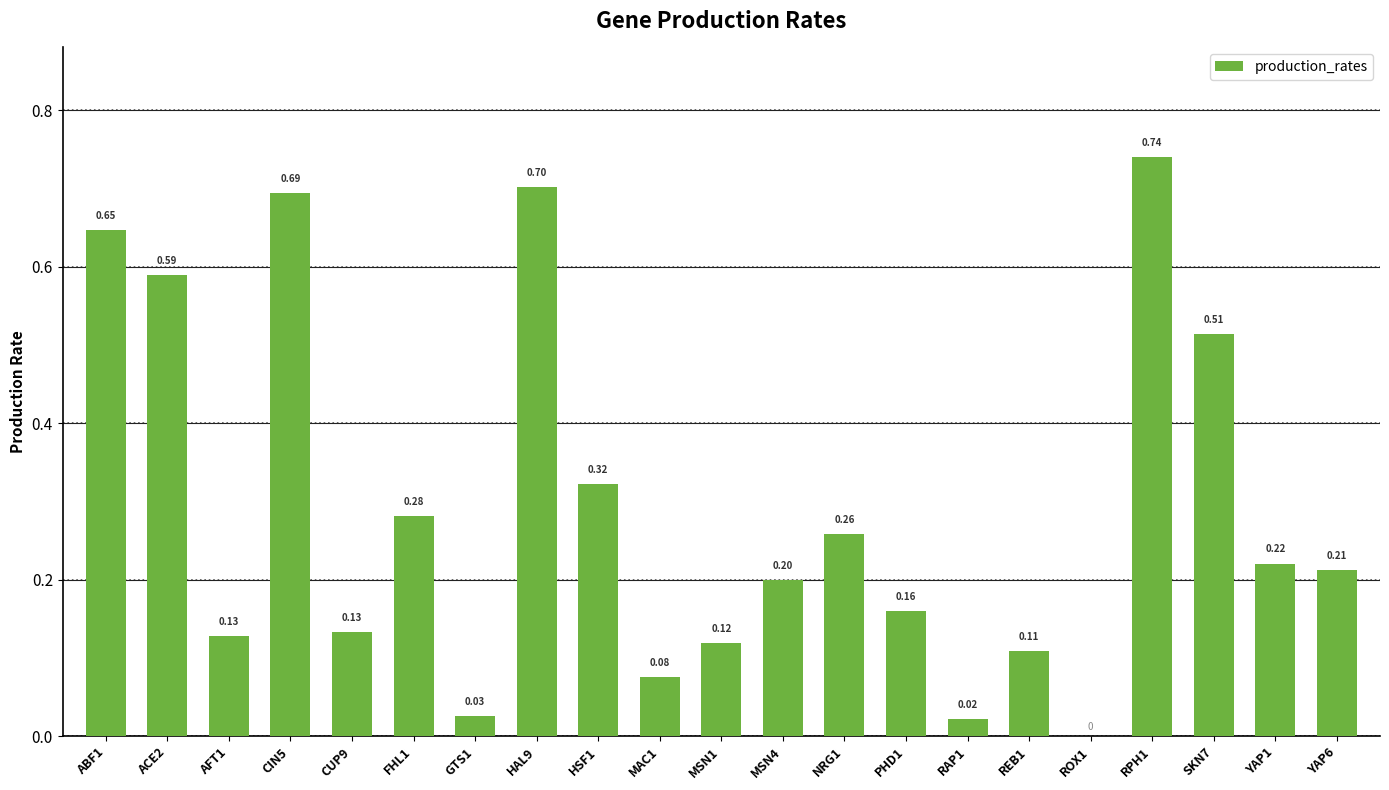

Which has a higher value, RAP1 or YAP1?

YAP1